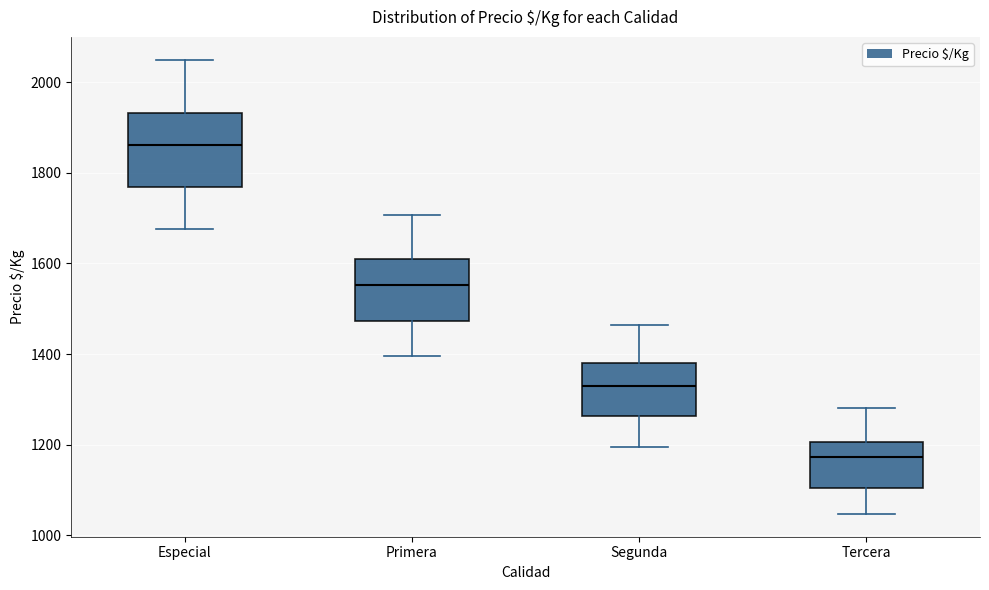

Which box's median line is the lowest?

Tercera